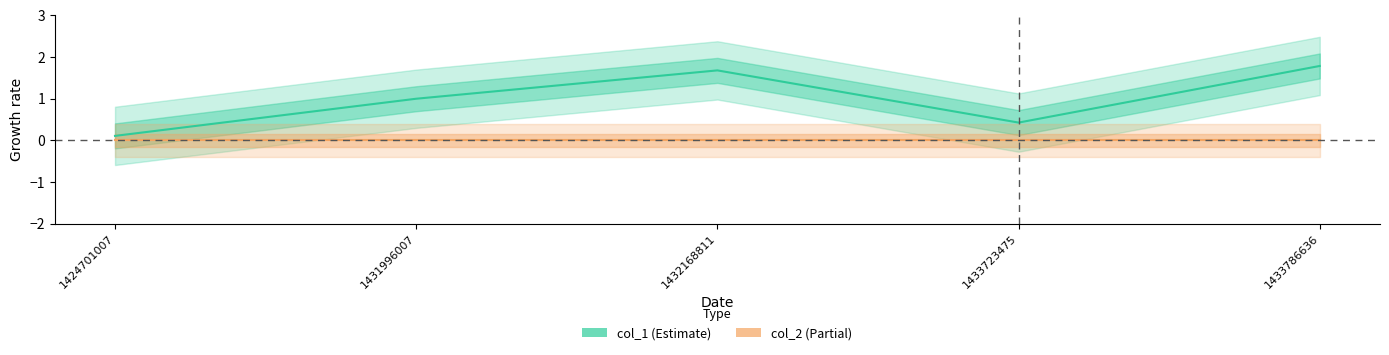

What is the change in value from 1431996007 to 1432168811?

+0.7